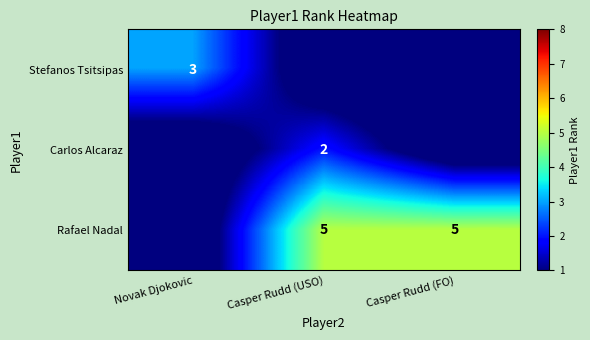

Count the number of data series in this chart.

3